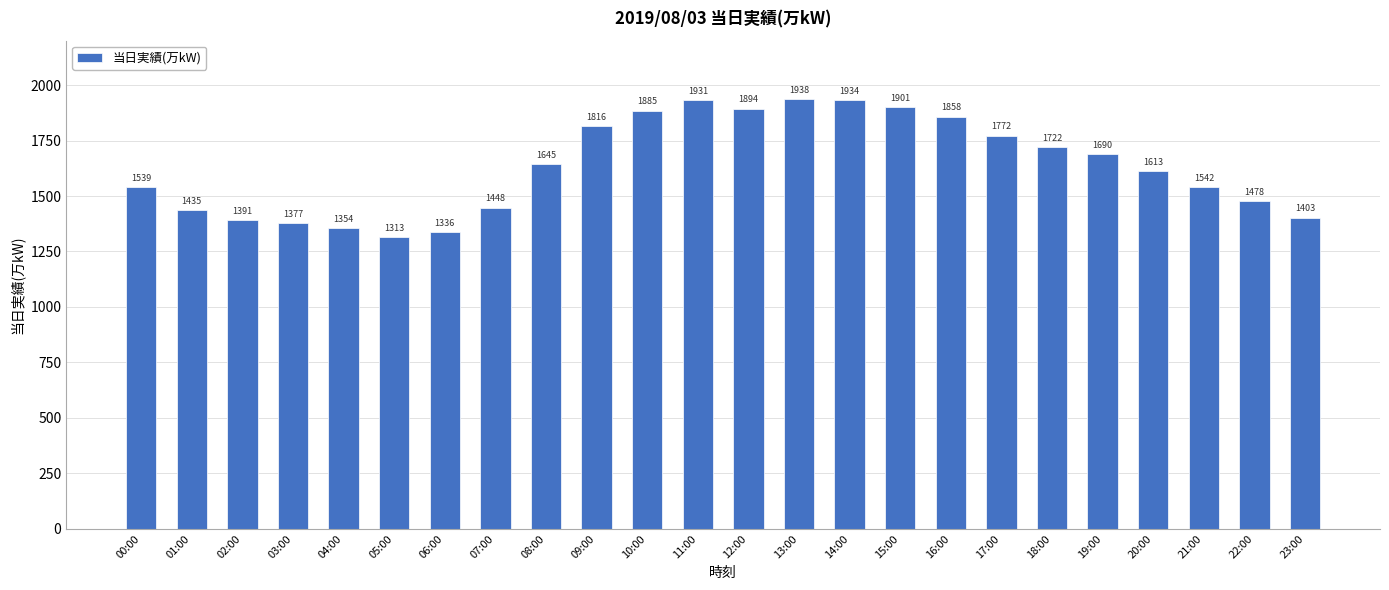

Where is the data nearest to the value 1625?

20:00